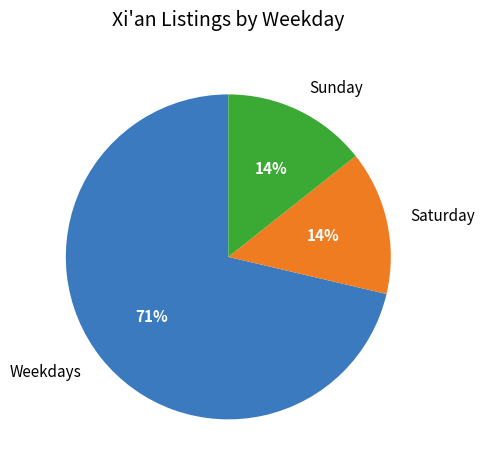

Do Weekdays and Saturday together represent more than half of the pie?

Yes